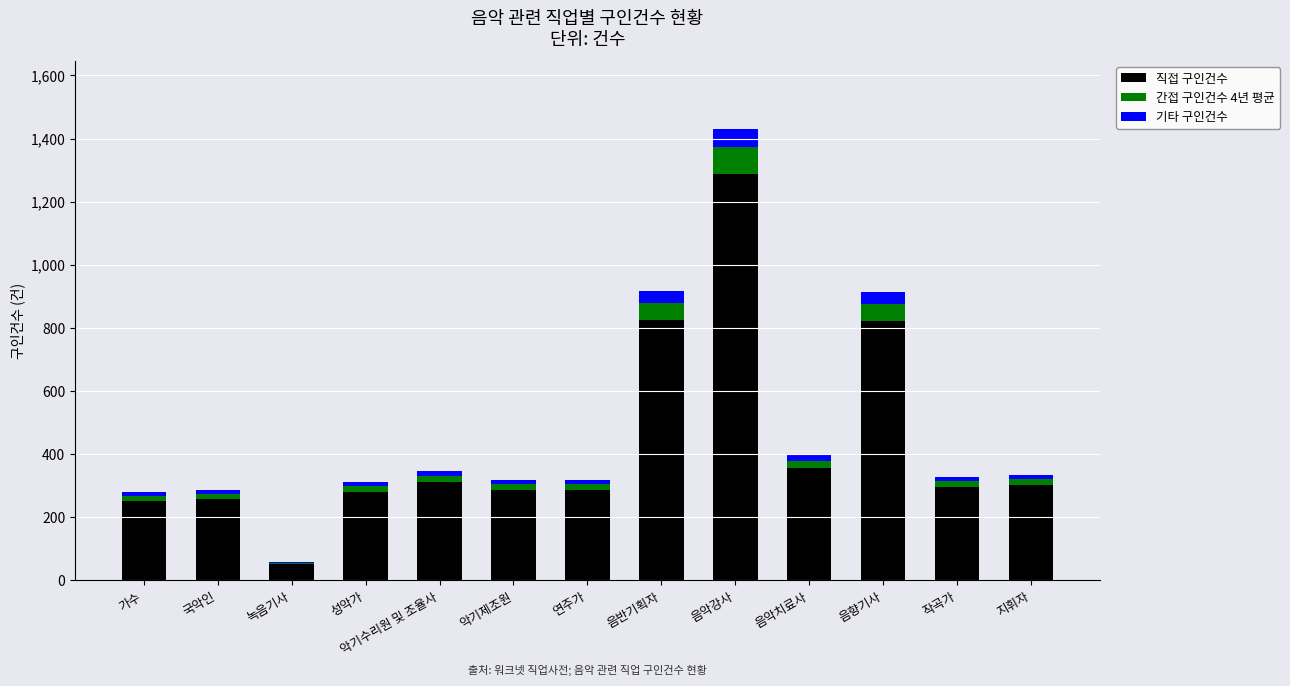

At which category is the sum across all series the highest?

음악강사